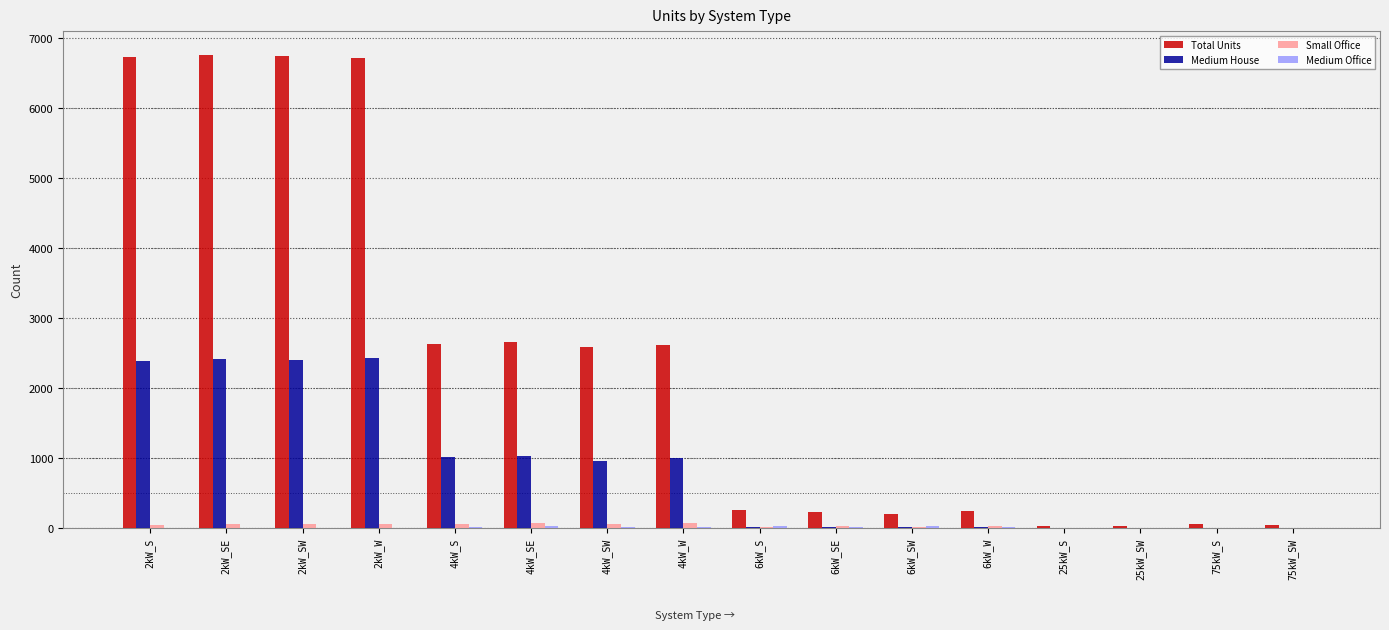

How many distinct data groups are displayed?

4